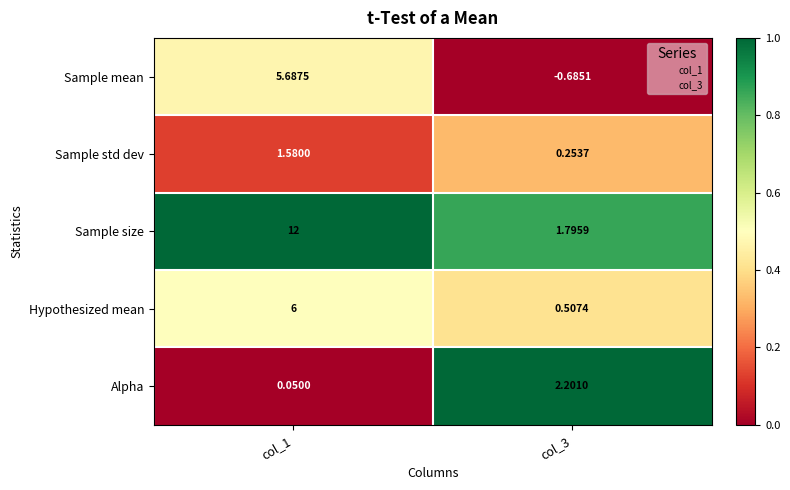

At col_1, list the series in order from largest to smallest.

Sample size, Hypothesized mean, Sample mean, Sample std dev, Alpha